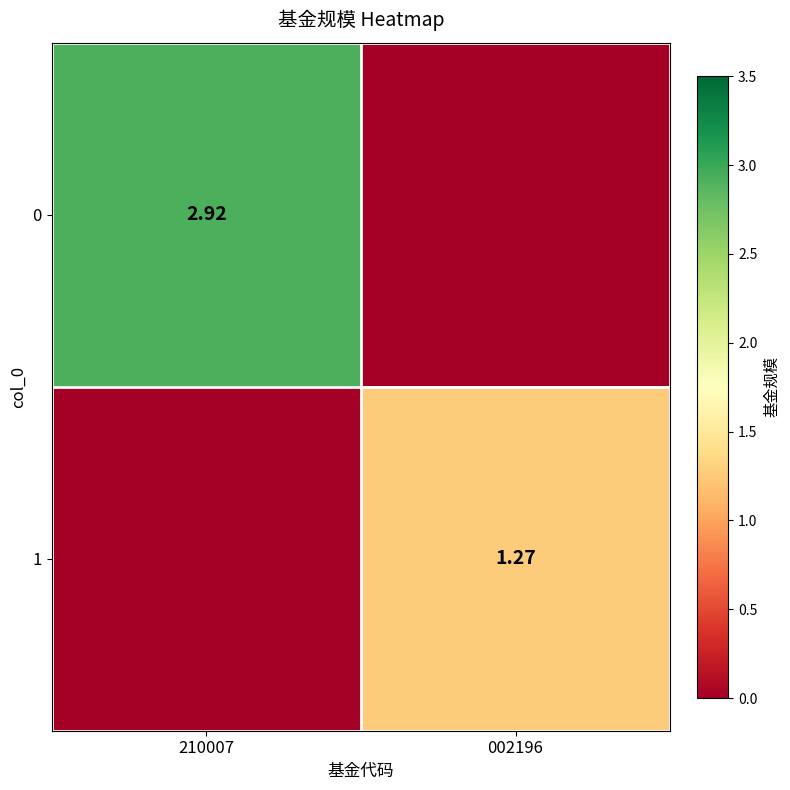

What is the sum of all 0 values?

2.9